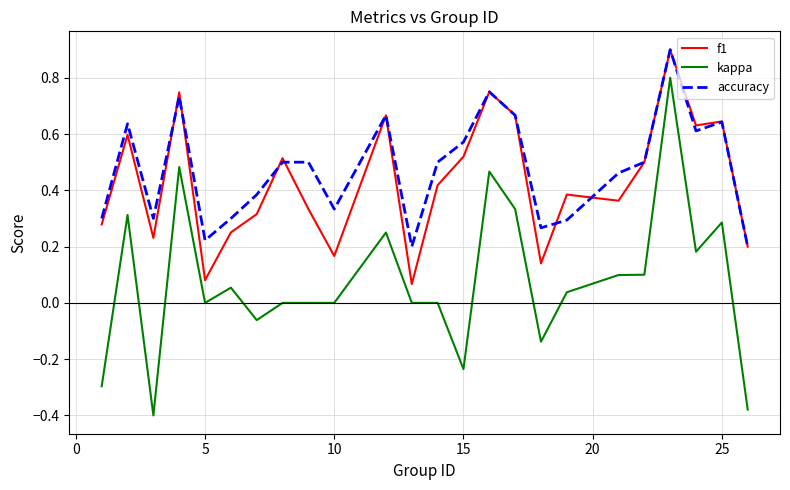

What is the maximum value shown in the chart?

0.9